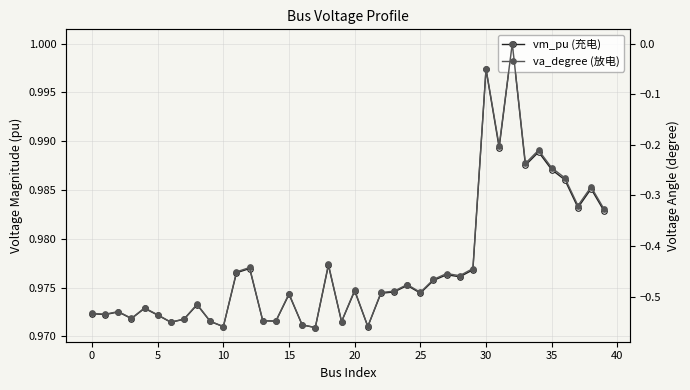

What is the label of the 17th point from the right?

23